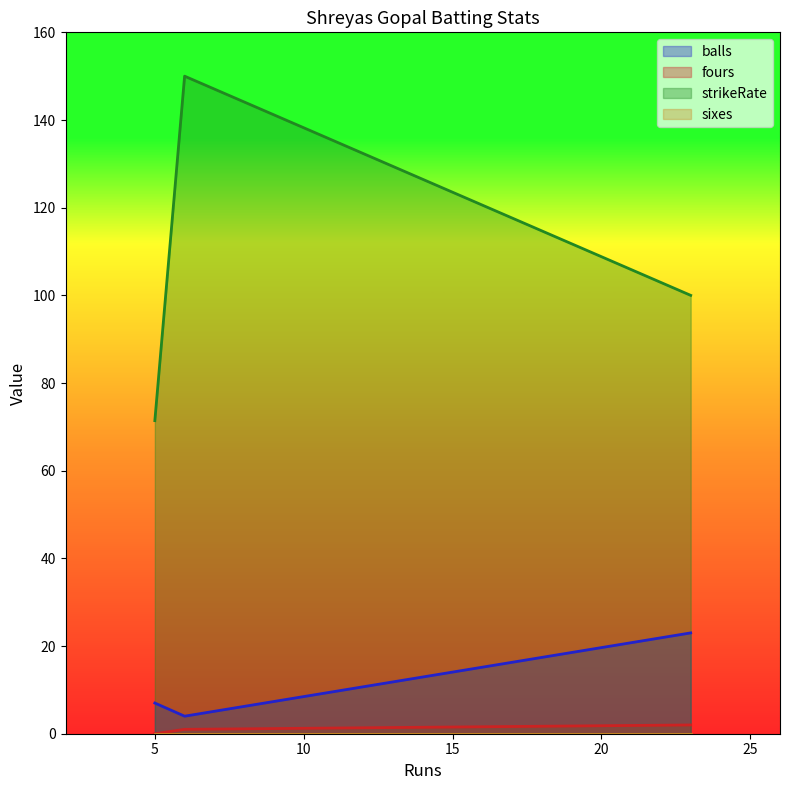

Reading right to left, what are all the values shown in this chart?

balls: 5=7.0	23=23.0	6=4.0
fours: 5=0.0	23=2.0	6=1.0
strikeRate: 5=71.4	23=100.0	6=150.0
sixes: 5=0.0	23=0.0	6=0.0